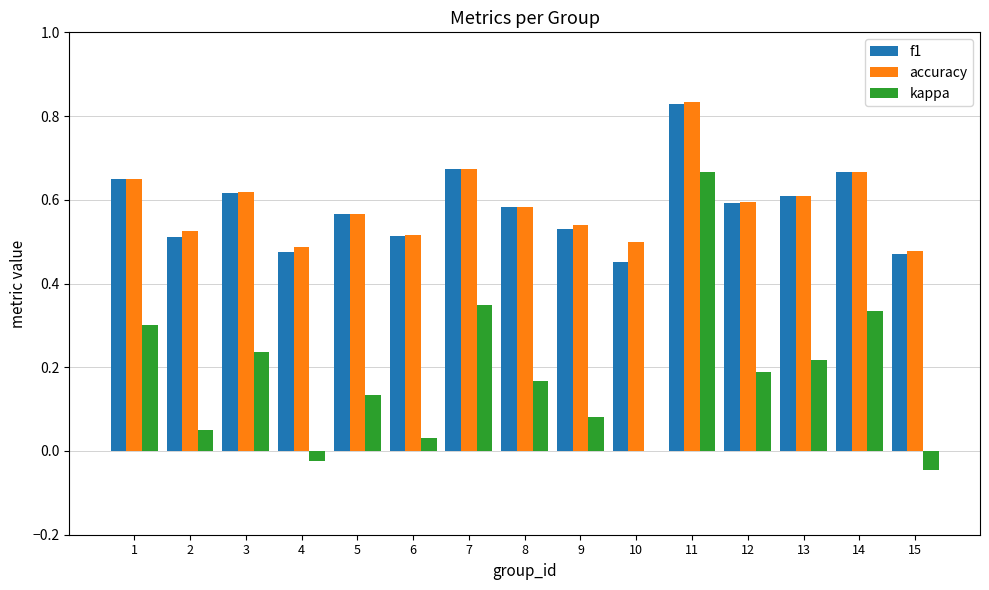

What is the sum of all kappa values?

2.7